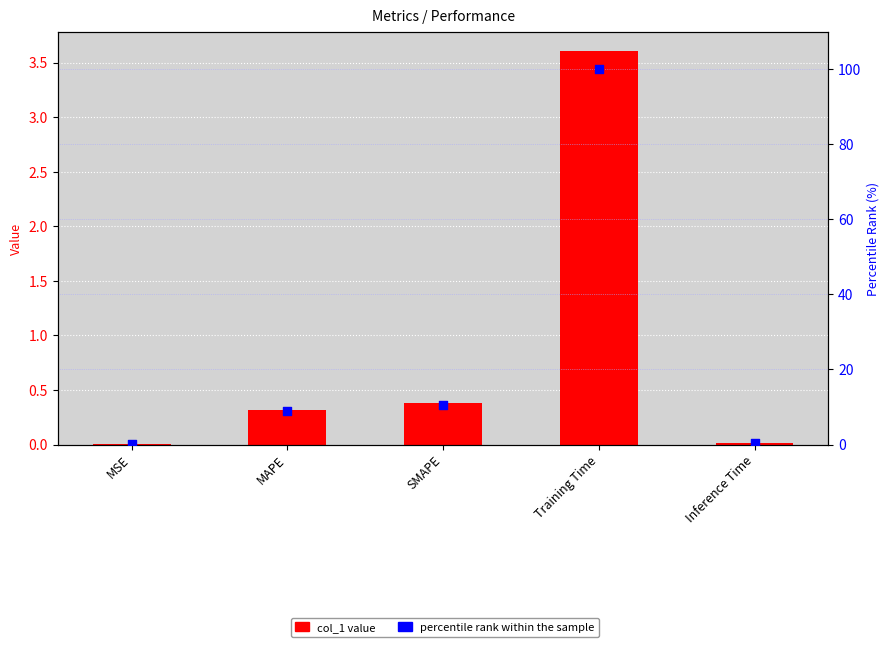

Which series reaches the minimum Y coordinate?

col_1